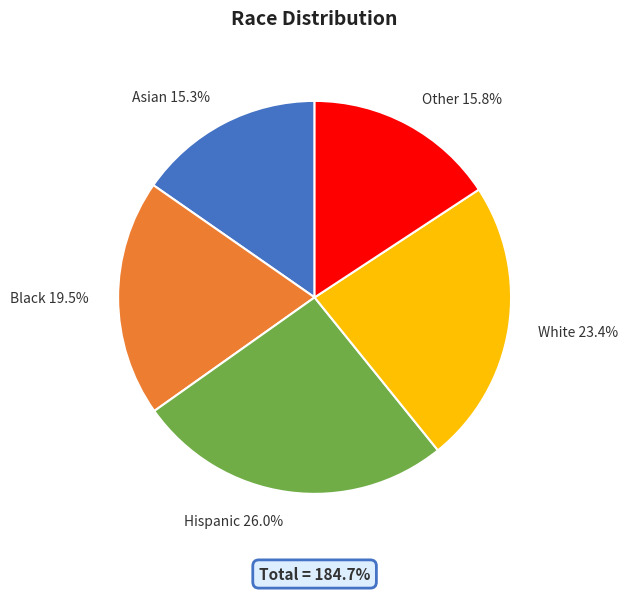

What percentage is the Hispanic slice, to the nearest percent?

26%